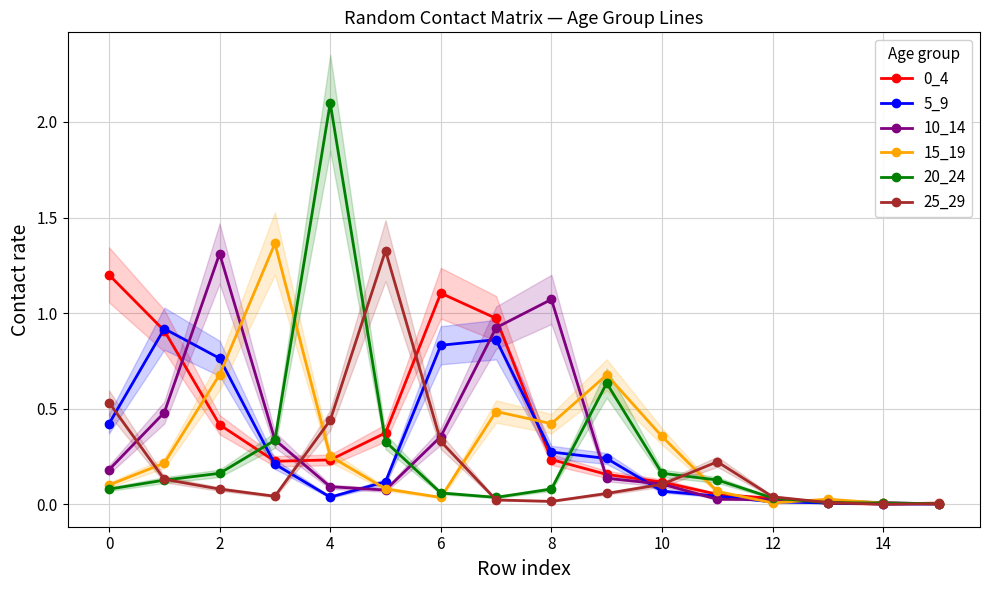

True or false: 15_19 has more than 0 points higher than both neighbors.

True